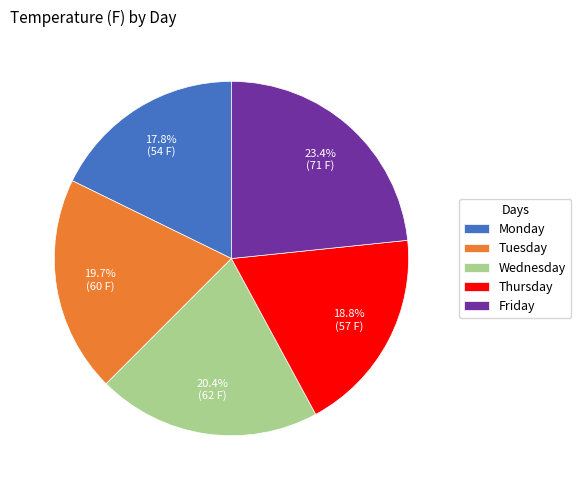

To the nearest percent, what is the average slice percentage?

20%